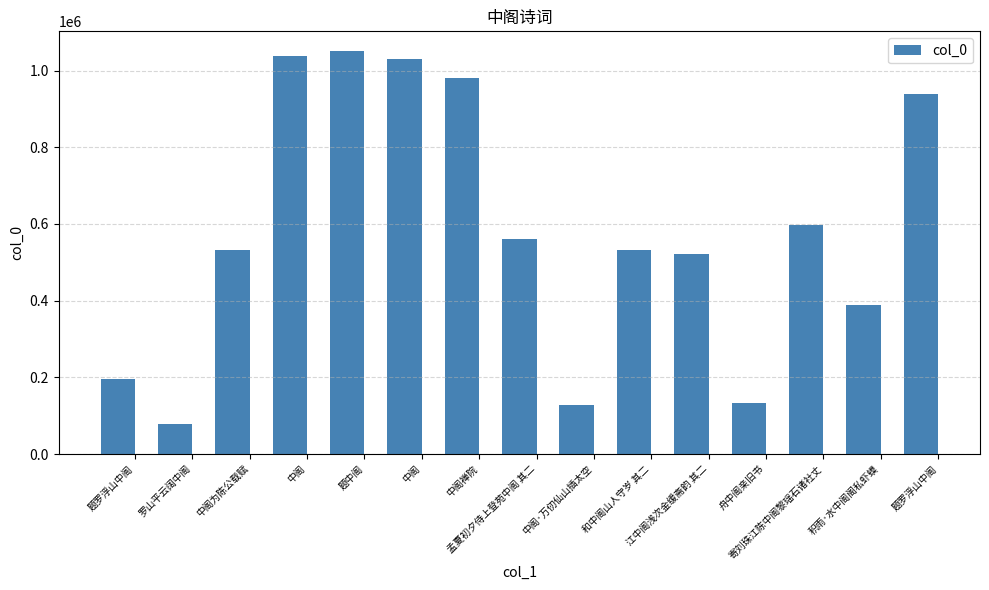

Reading left to right, transcribe all the data shown in this chart.

196737	78006	532822	1037310	1049662	1030362	981651	561747	126953	533024	521596	133263	595993	388611	938782